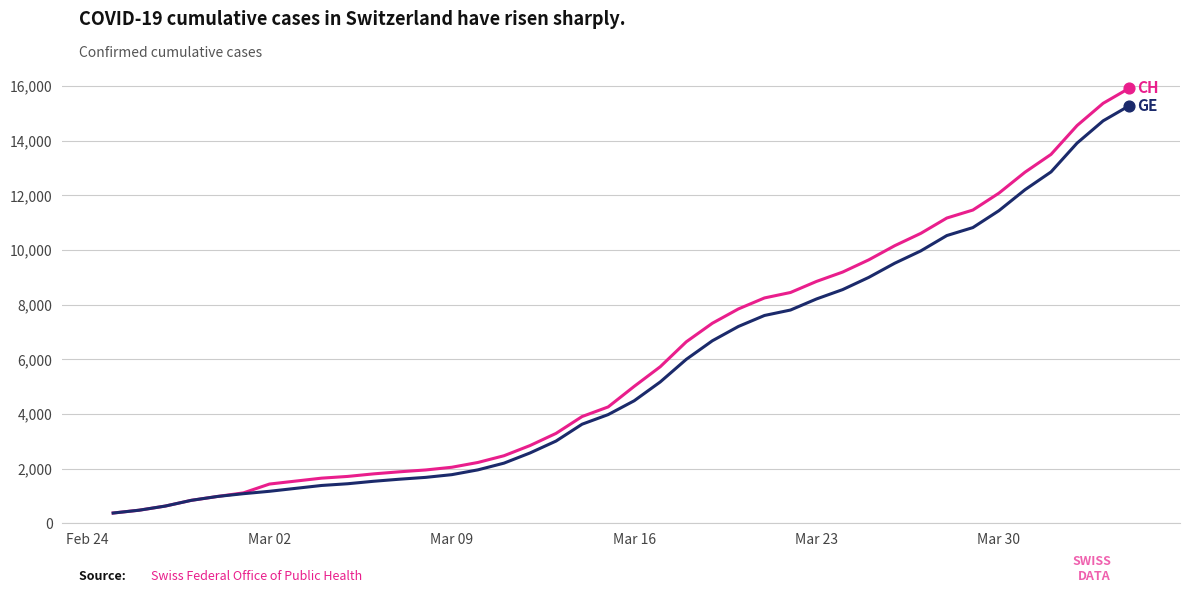

What is the greatest value displayed?

15926